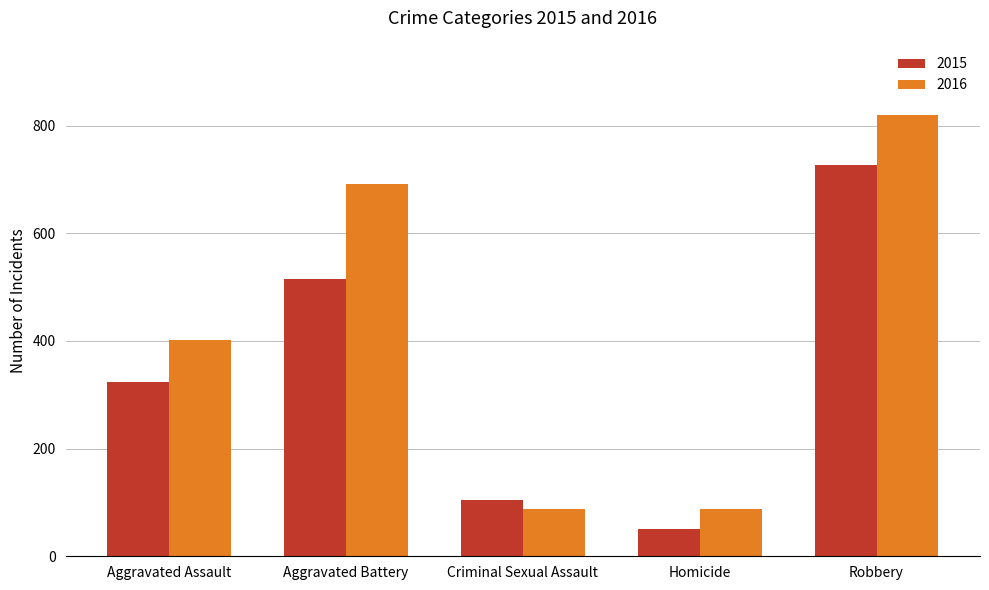

What is the label of the 2nd bar from the right?

Homicide